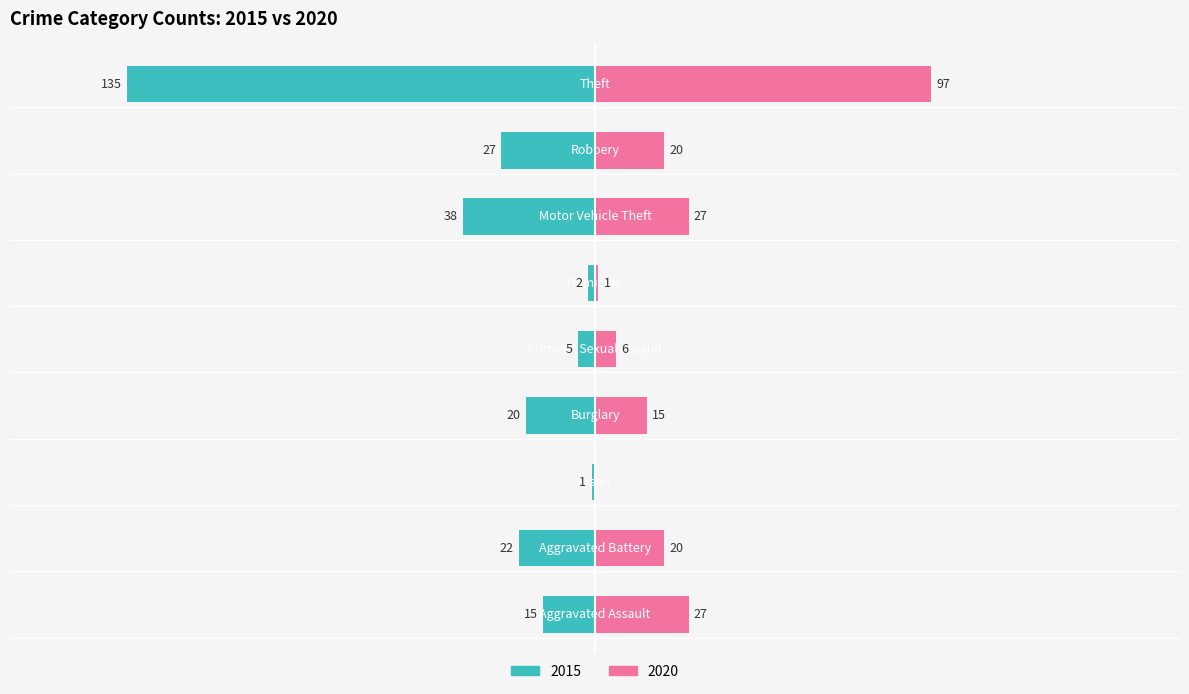

Is it true that 2015 equals -2 at Homicide?

True